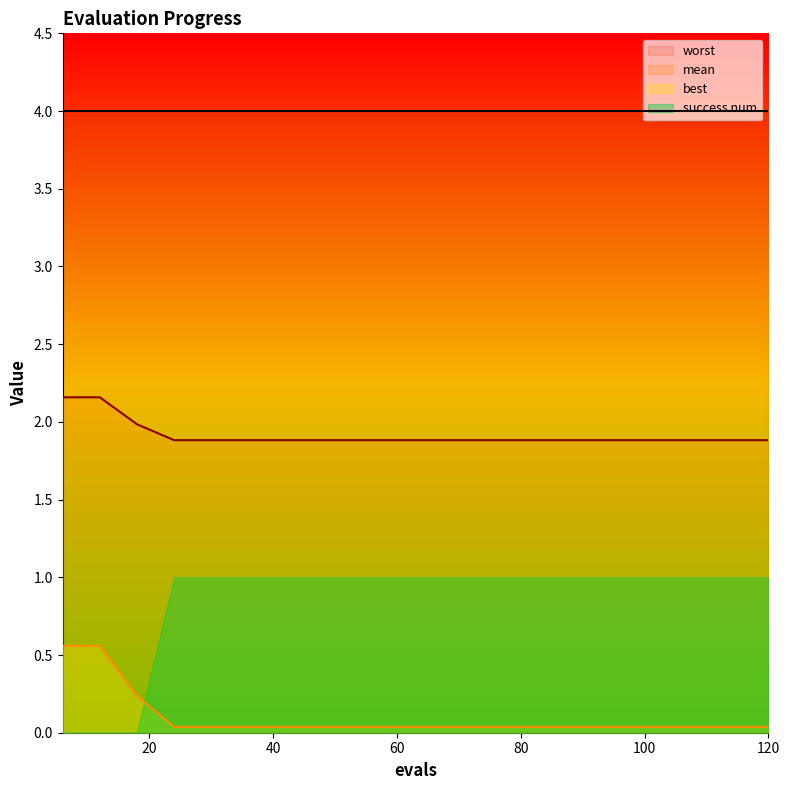

True or false: best has more than 1 interior local peaks.

False